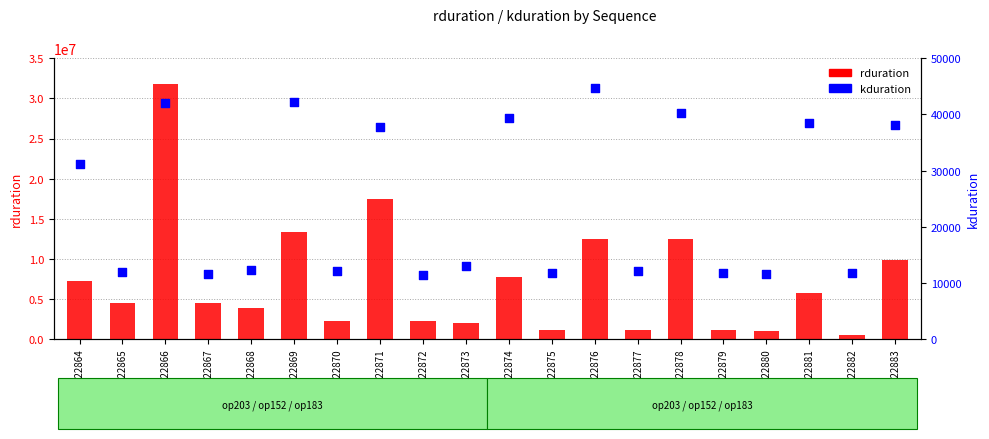

At which category is the sum across all series the highest?

122866